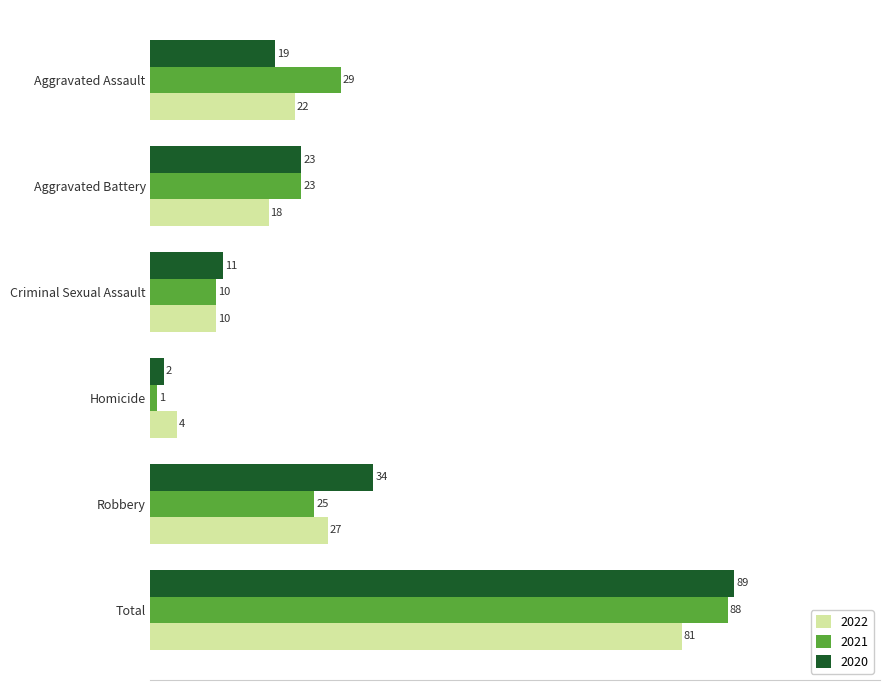

Between Aggravated Assault and Total, which series saw the biggest shift?

2020